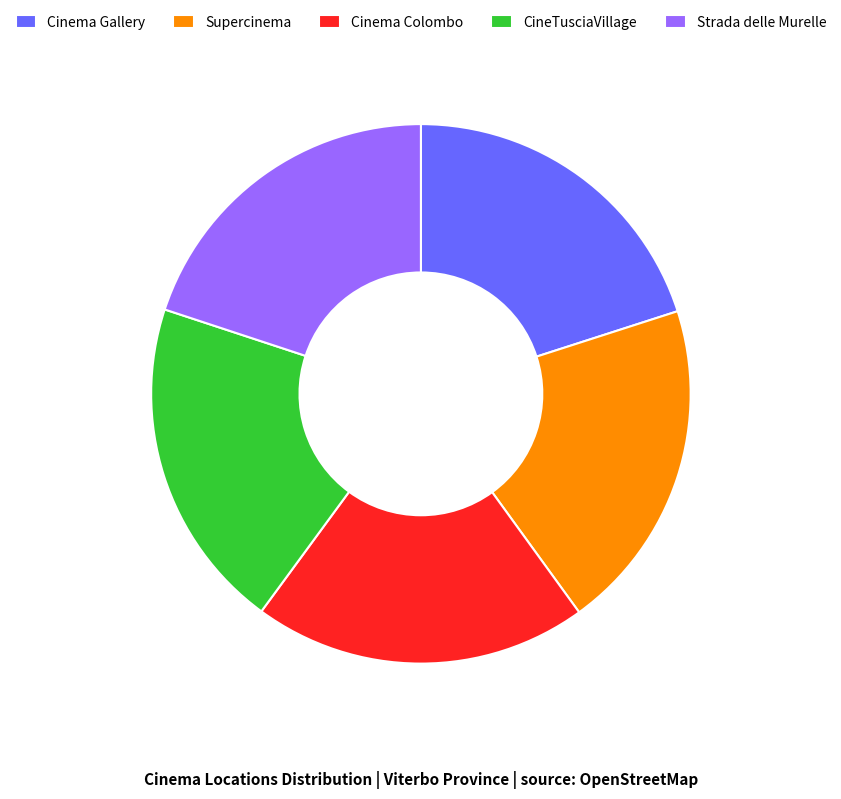

Is Supercinema the majority of the pie?

No